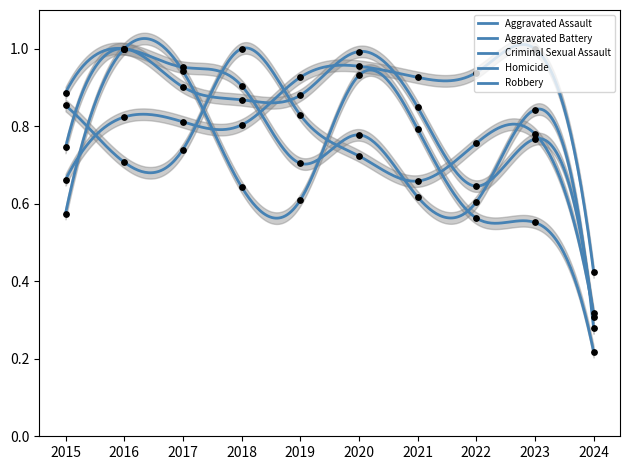

At how many categories does at least one series exceed 0?

10